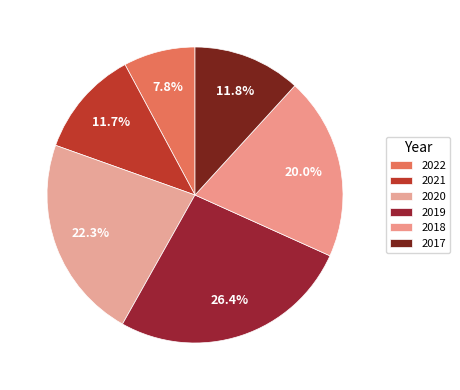

Is the sum of 2019 and 2018 greater than half?

No